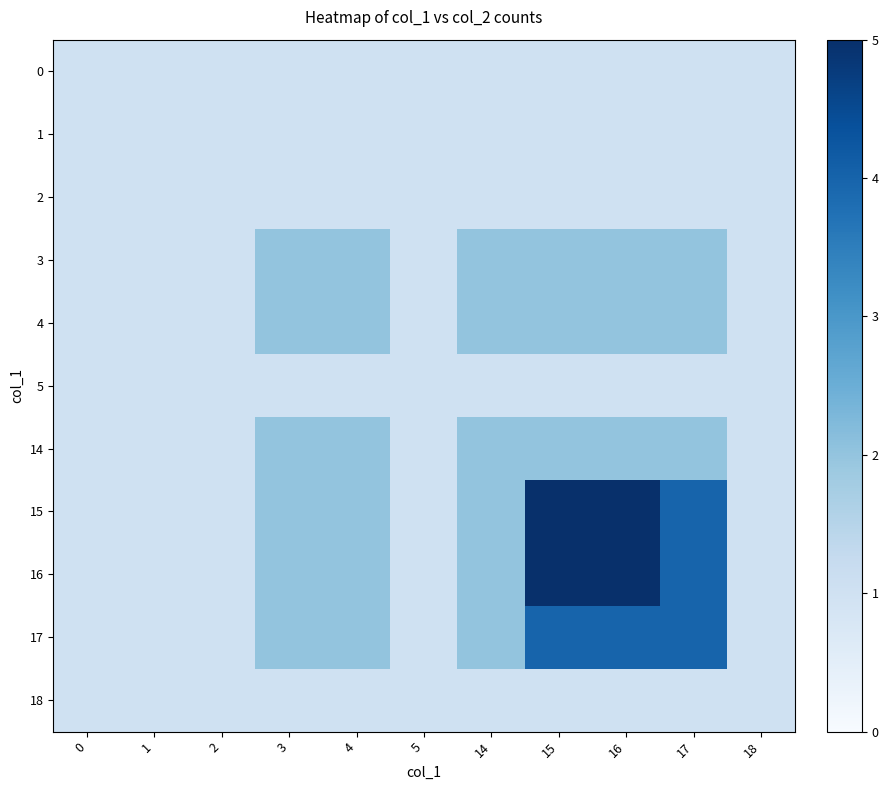

What is the sum of the 0 values at 0 and 14?

2